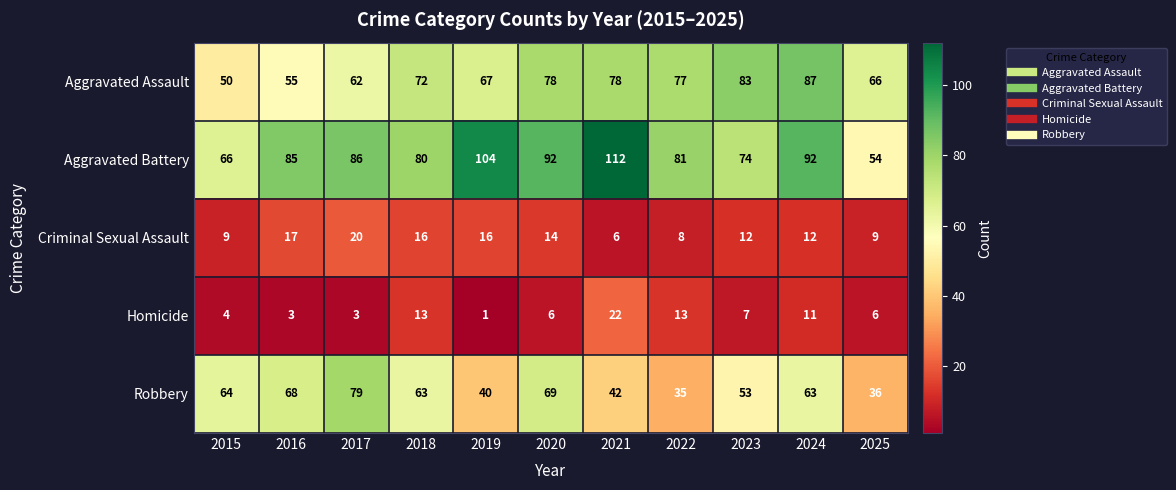

Count the number of data series in this chart.

5